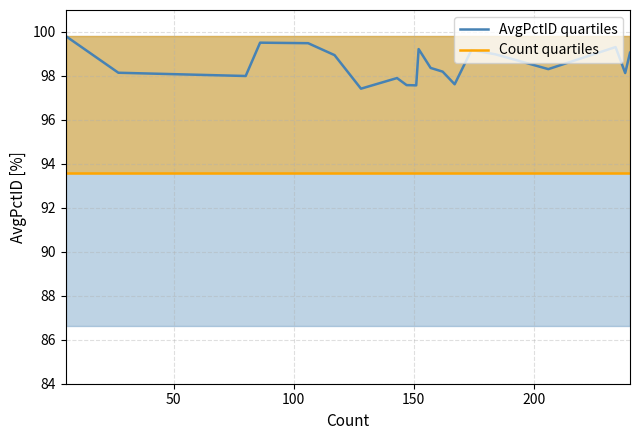

Is this an area chart (filled region under the line)?

No